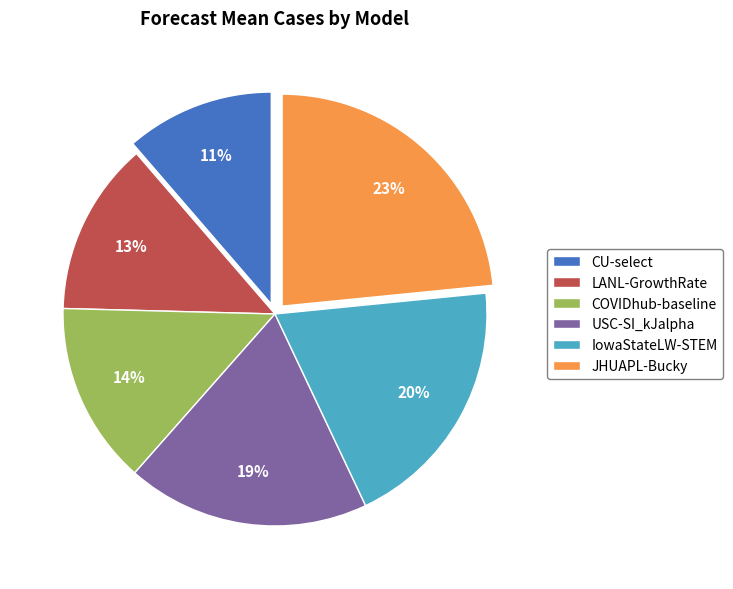

Approximately how many times larger is the value at JHUAPL-Bucky compared to CU-select?

2.1